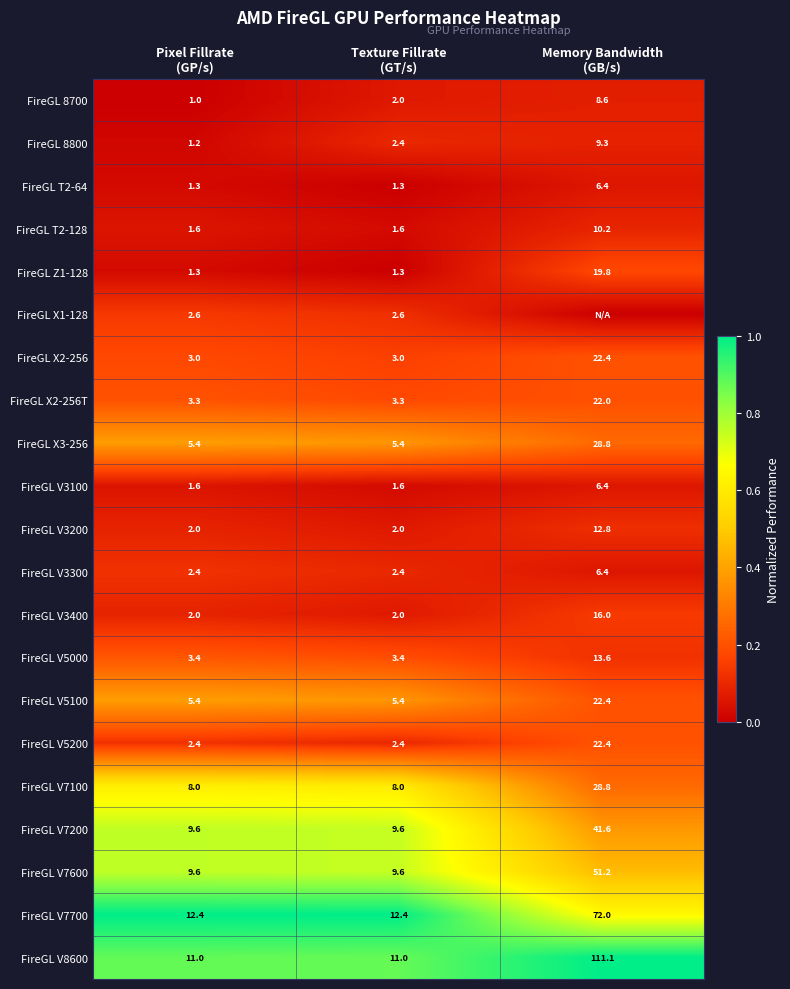

What is the difference between the maximum and second lowest values in the FireGL T2-128 series?

8.6